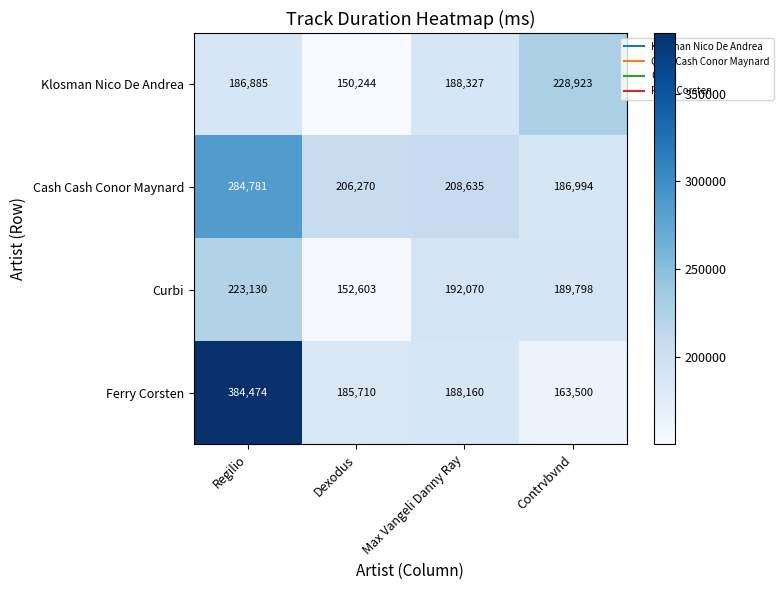

Where does the Cash Cash Conor Maynard series first go above 208635?

Regilio